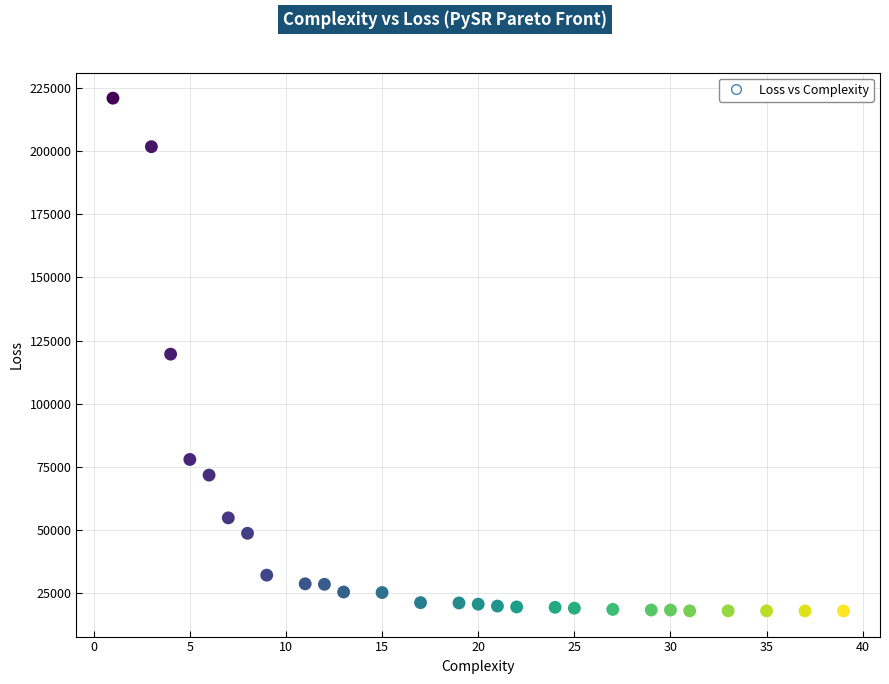

What is the range of Y values (max minus min)?

202951.2